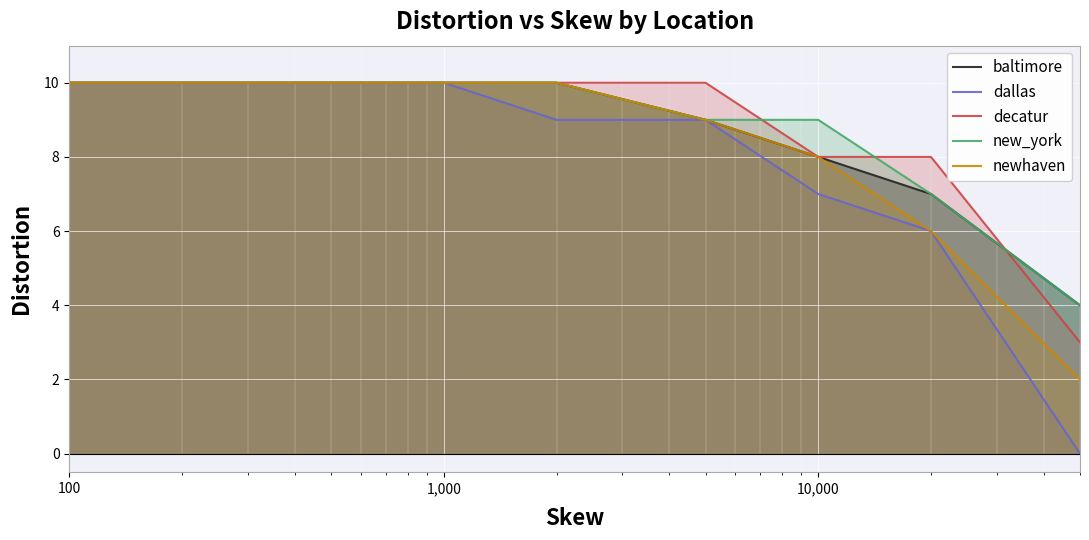

What is the greatest value displayed?

10